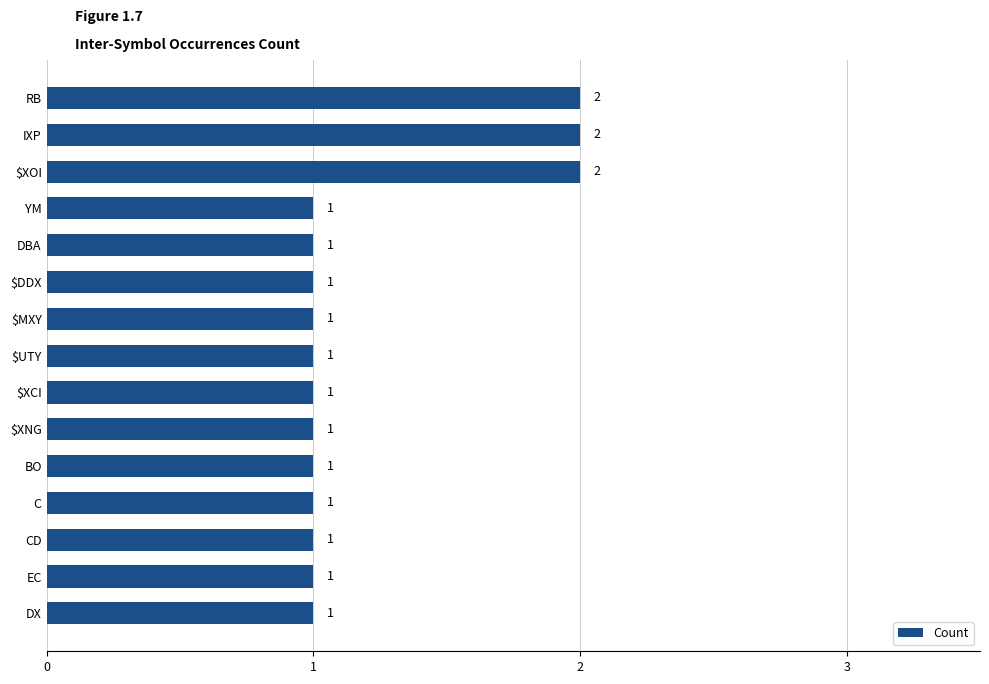

Reading top to bottom, extract all data points from this chart.

2	2	2	1	1	1	1	1	1	1	1	1	1	1	1